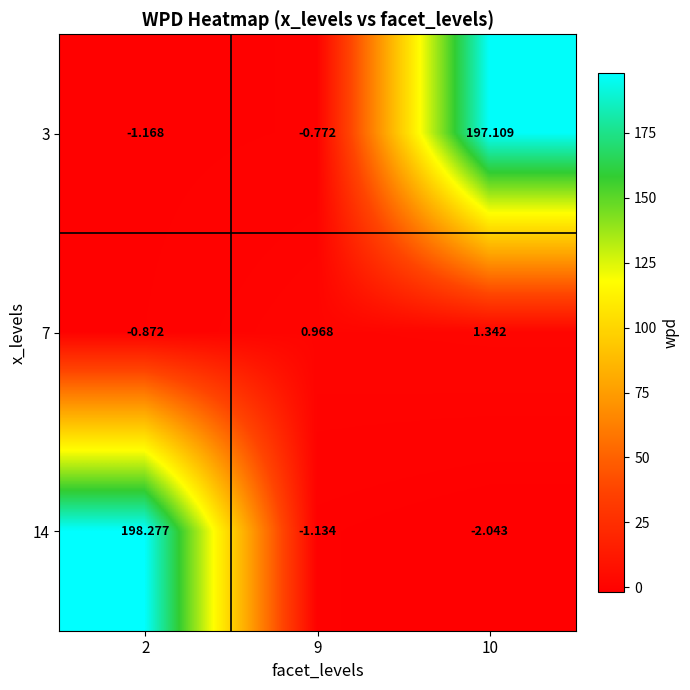

Which series has the largest total across all categories?

3